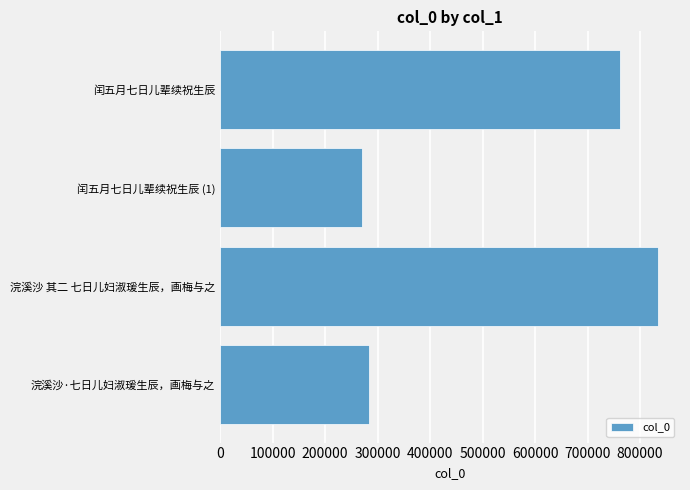

What is the approximate value at 浣溪沙 其二 七日儿妇淑瑗生辰，画梅与之?

834472